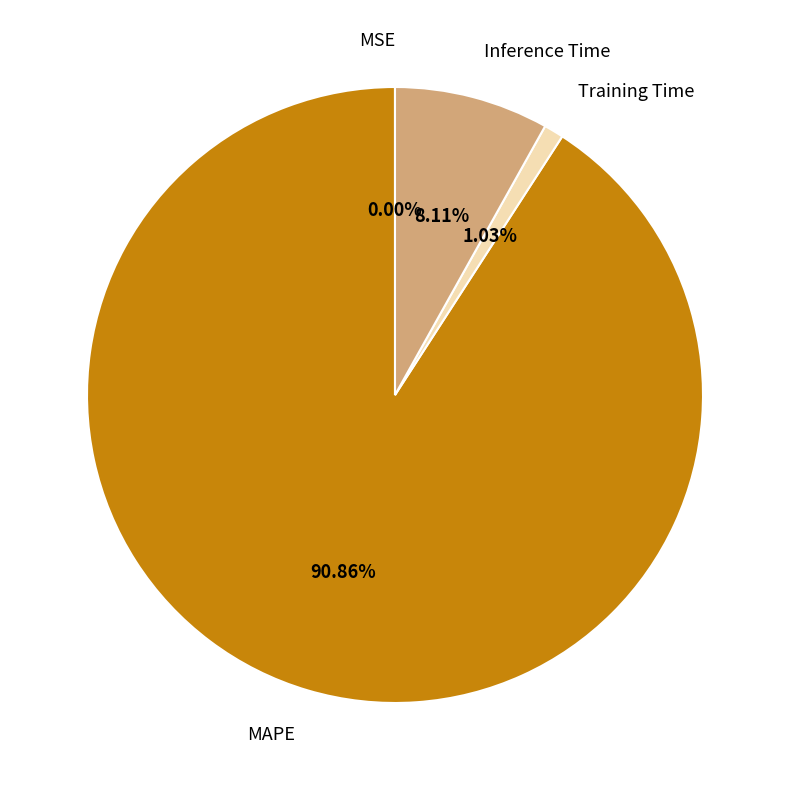

True or false: Training Time accounts for 7% of the total.

False